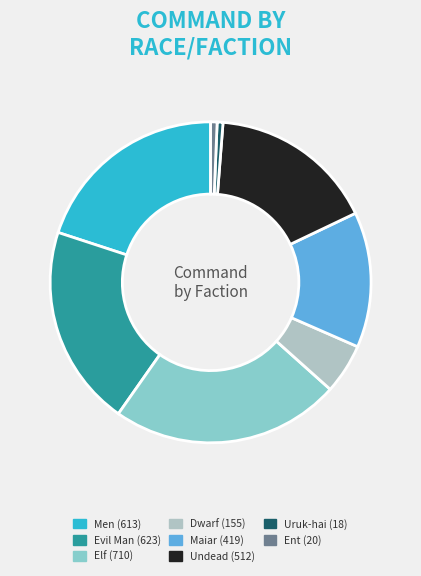

Does Evil Man account for over 50% of the chart?

No